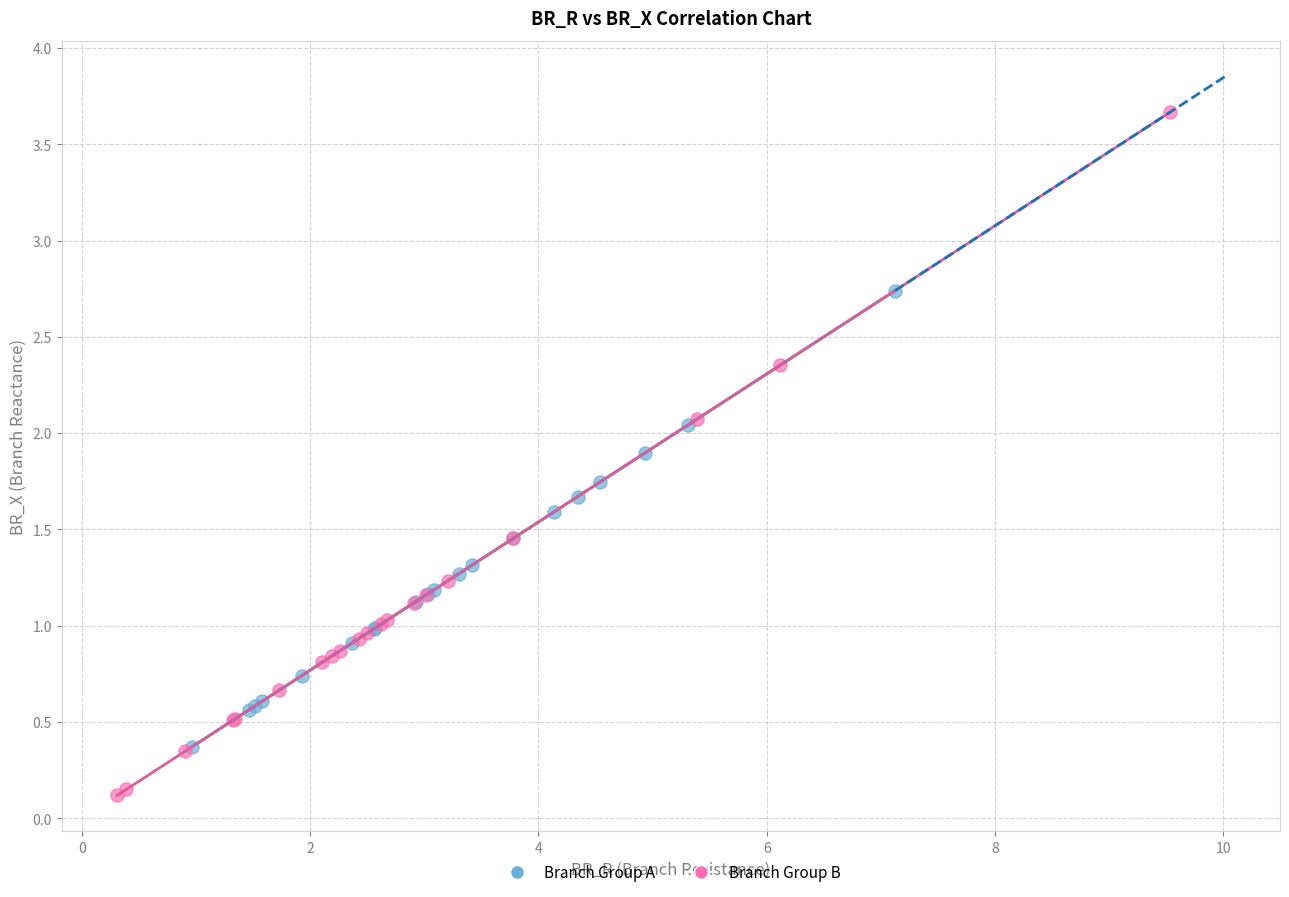

Which series reaches the minimum Y coordinate?

Branch Group B